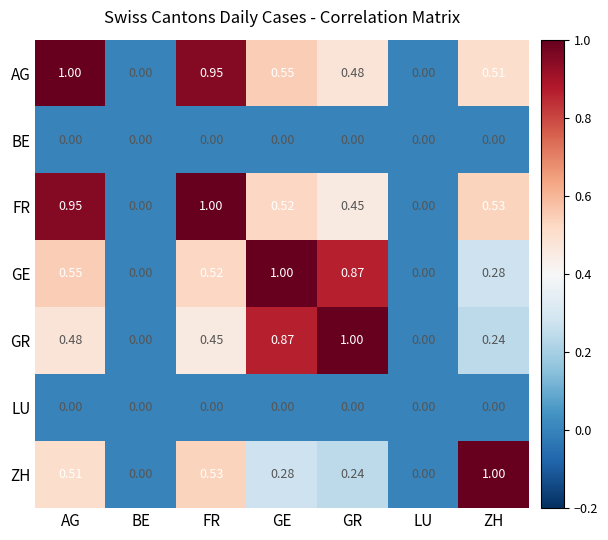

Is the value of FR at ZH greater than the value of ZH at LU?

Yes